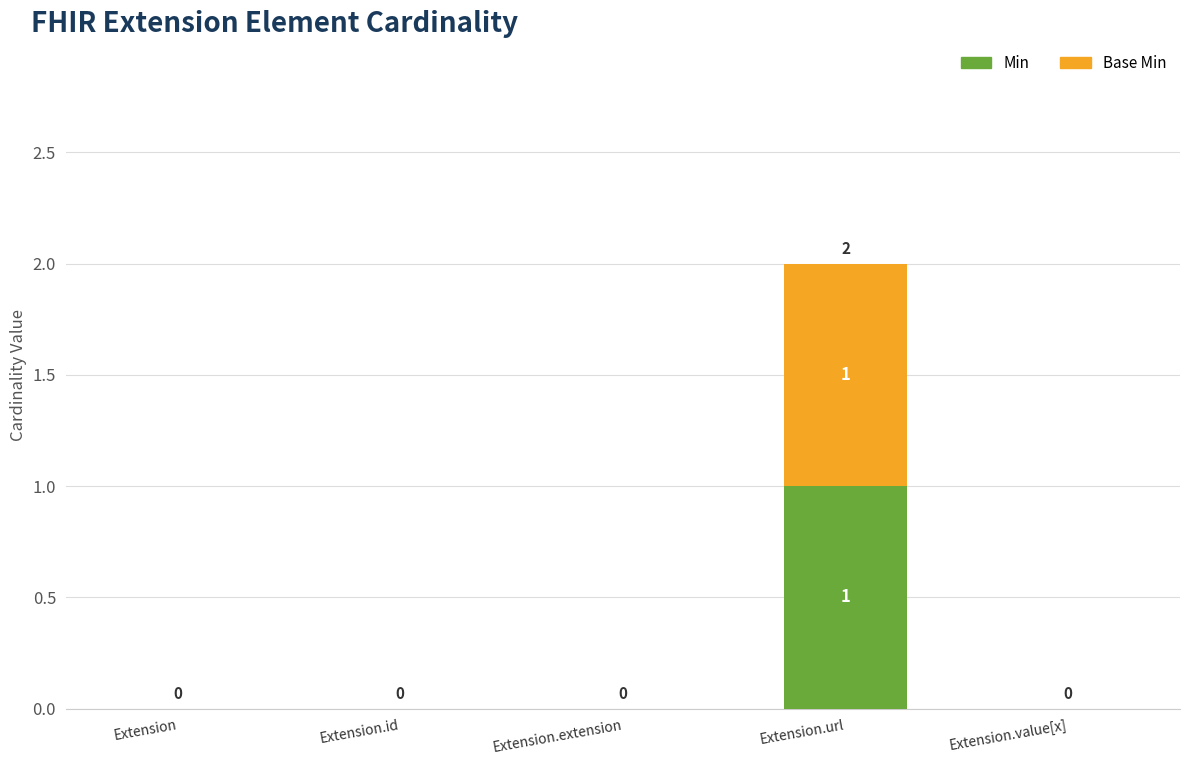

How many Min values are between 0 and 1?

5